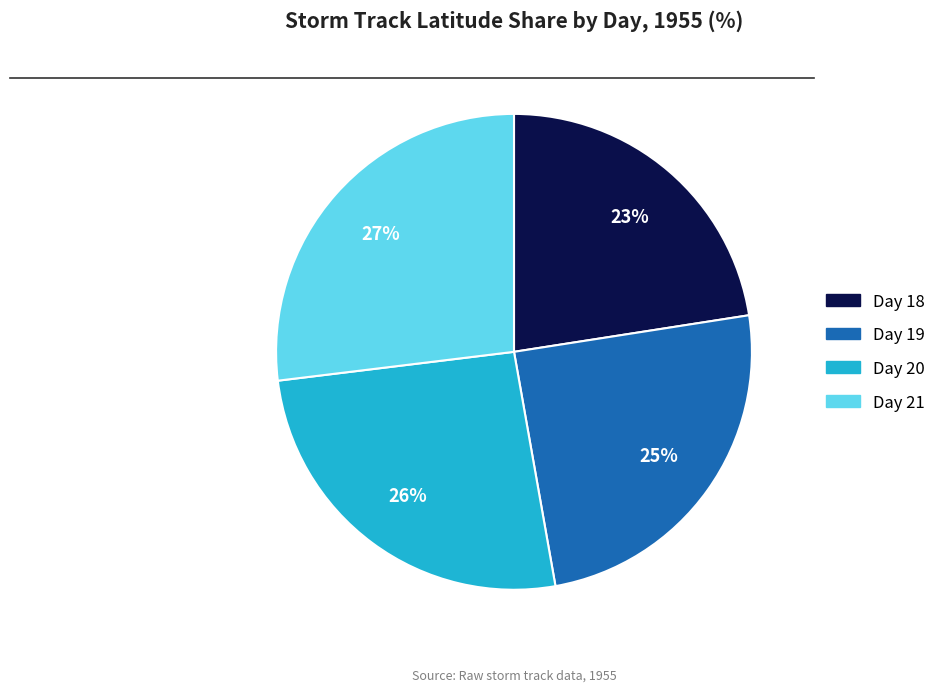

To the nearest percent, what is the average slice percentage?

25%